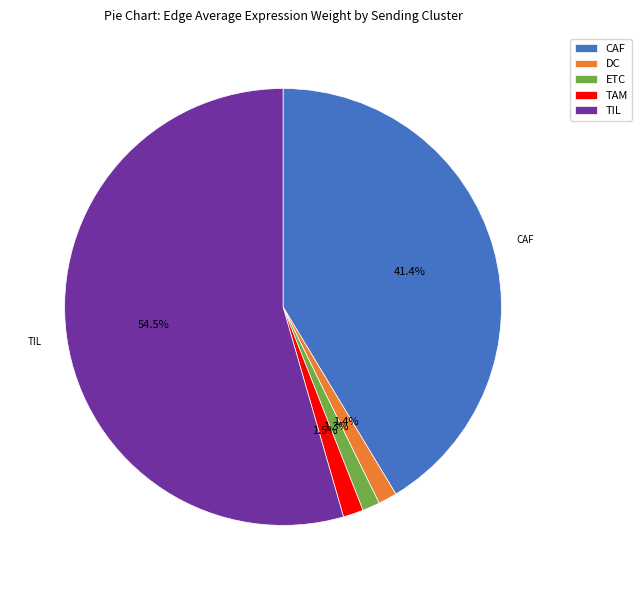

To the nearest percent, what is the difference between the largest and smallest slice percentages?

53%